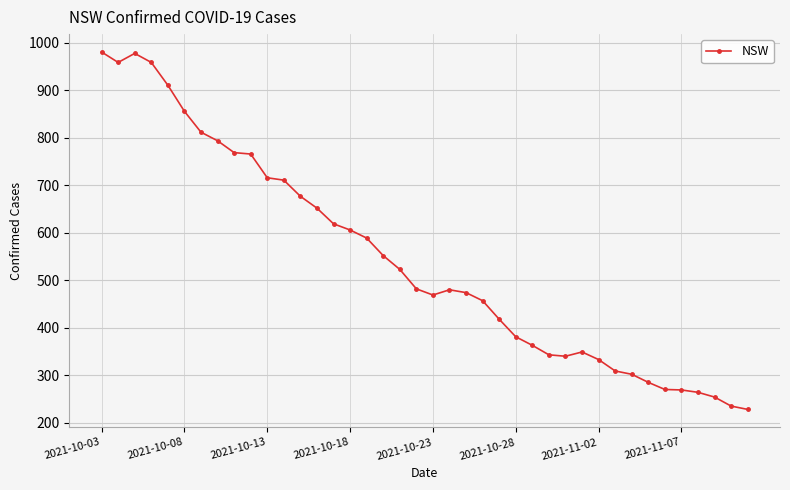

Is this an area chart (filled region under the line)?

No